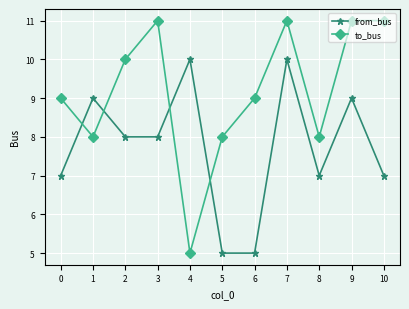

What is the highest value of the to_bus series?

11